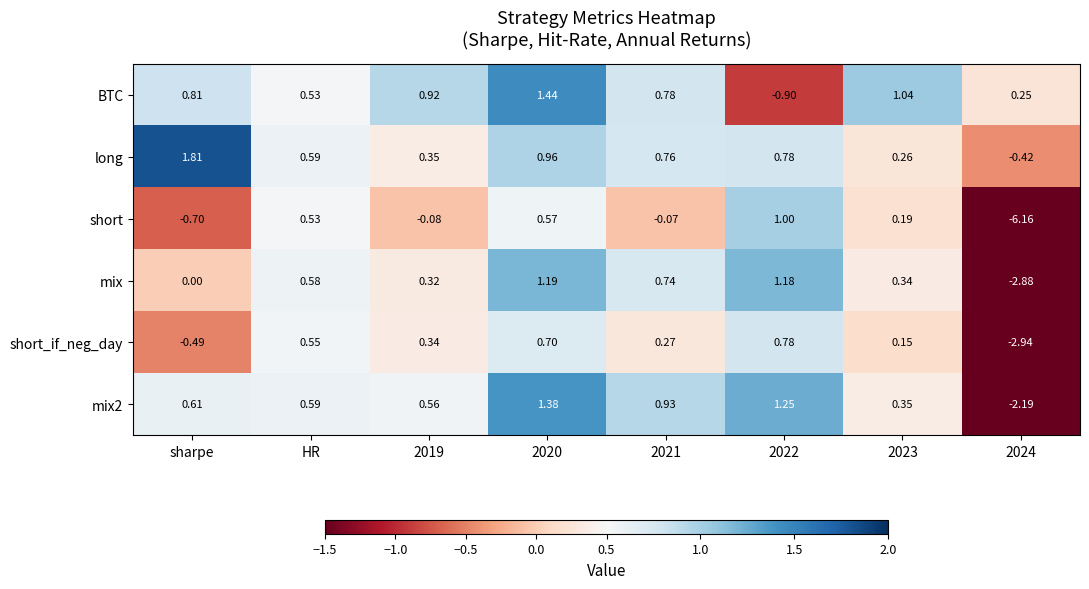

What is the total value across all series at sharpe?

2.0